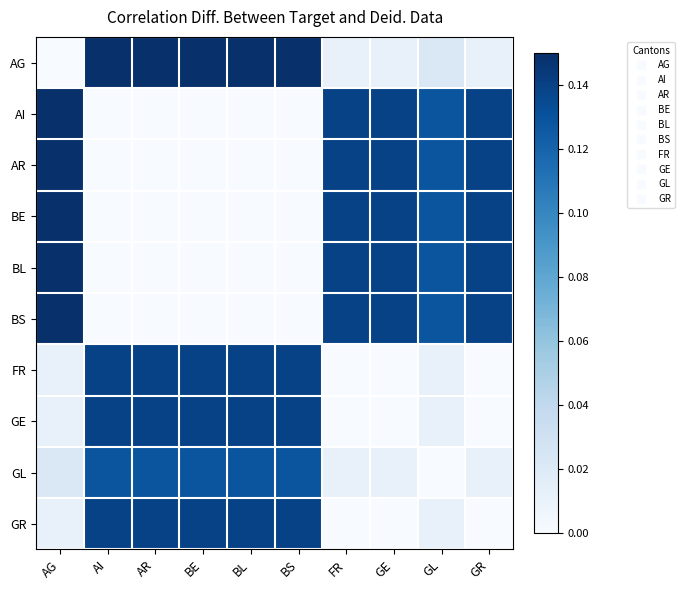

List the series in order of their peak value, highest first.

AG, AI, AR, BE, BL, BS, FR, GE, GR, GL